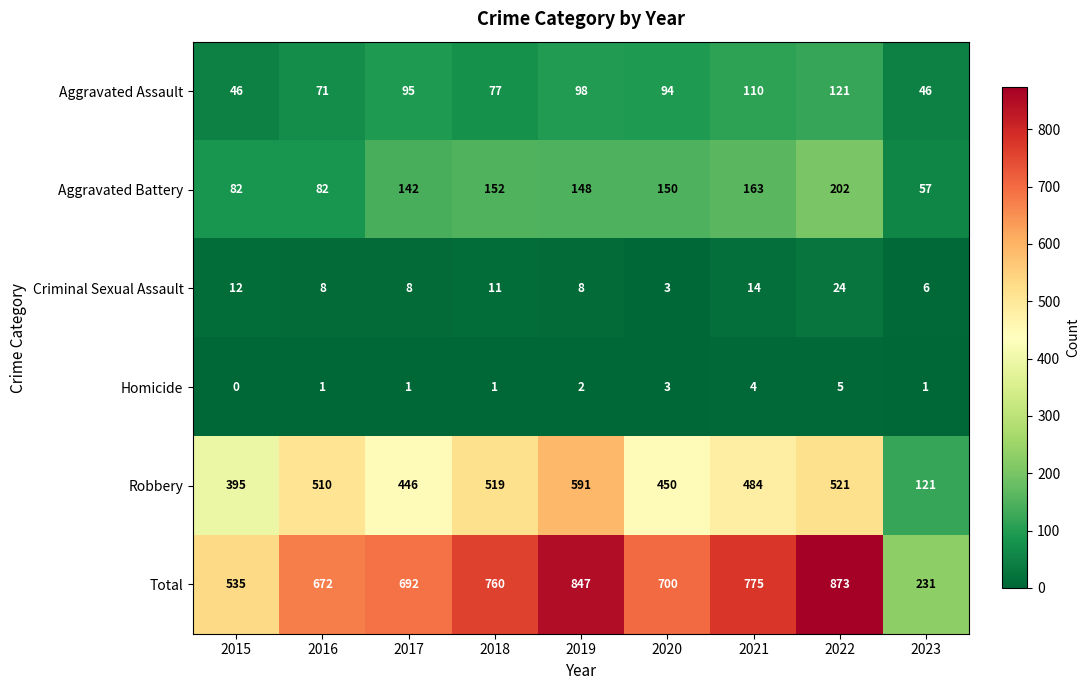

What is the spread (max minus min) of values at 2019?

845